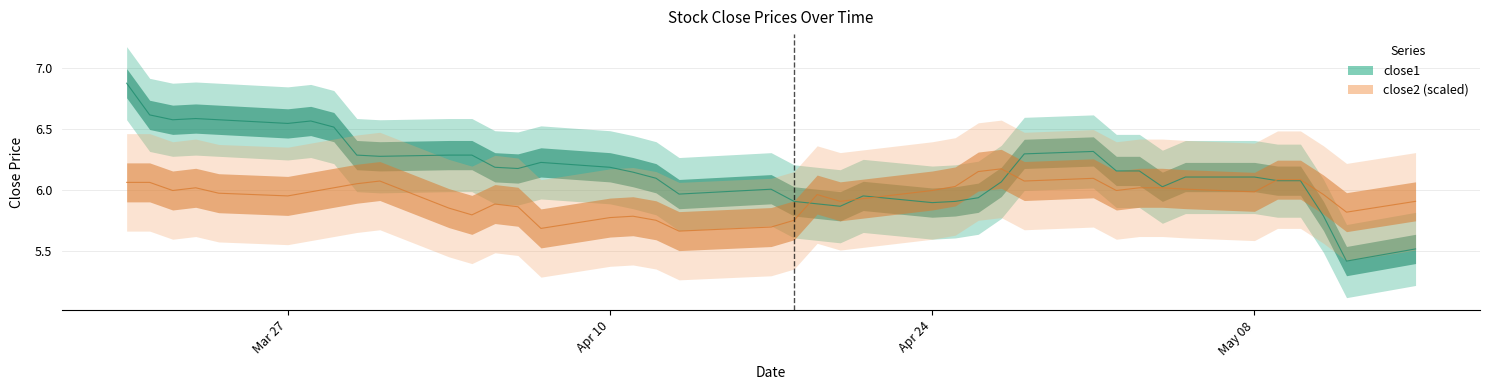

After their last crossing, which series has the higher values: close2 or close1?

close2